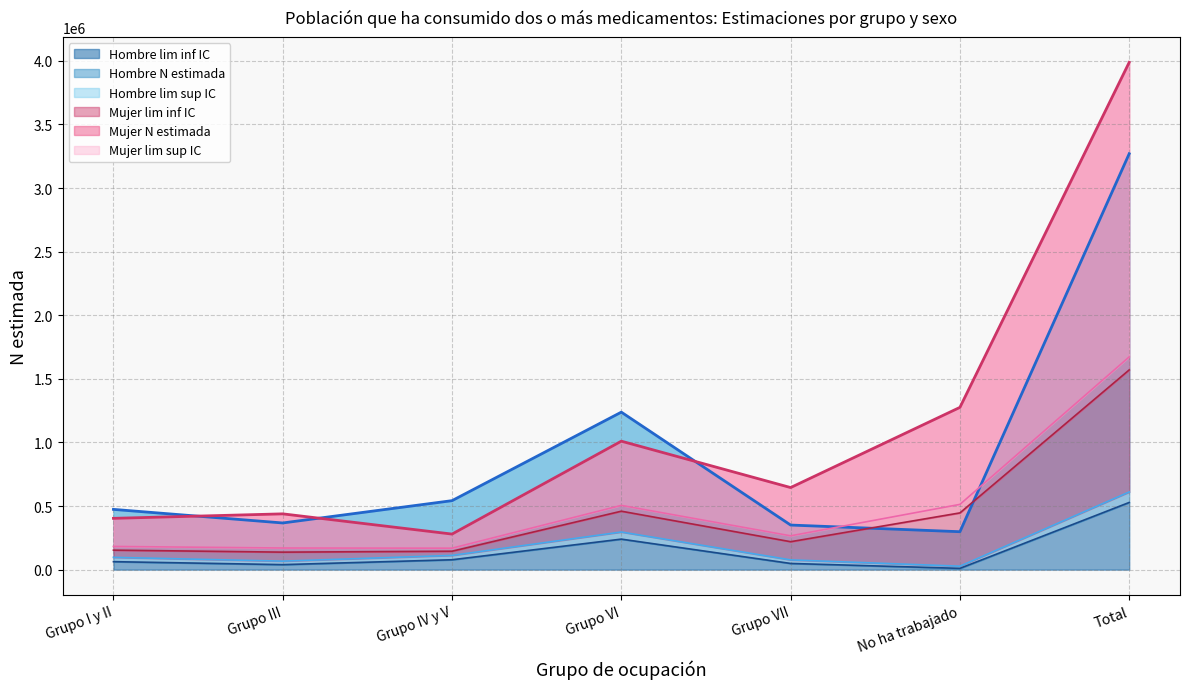

Is the value of Hombre lim inf IC at Grupo I y II greater than the value of Mujer N estimada at Grupo VII?

No